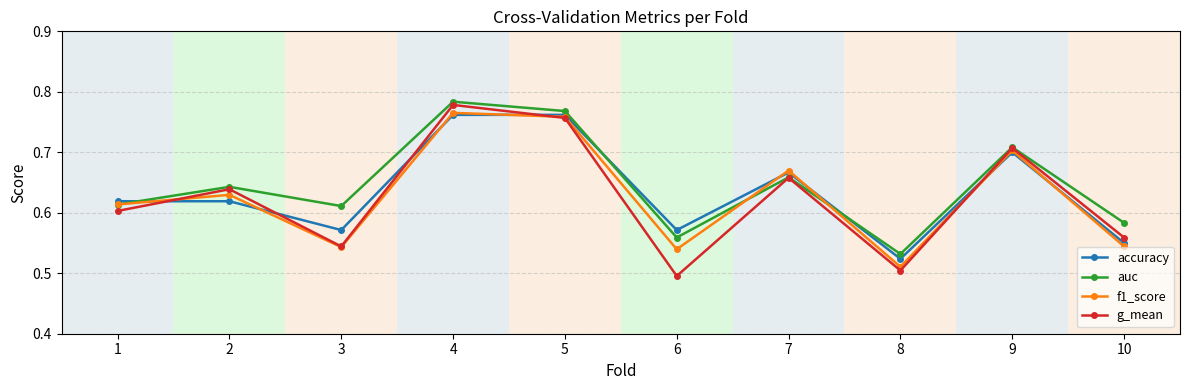

What is the sum of all accuracy values?

6.3